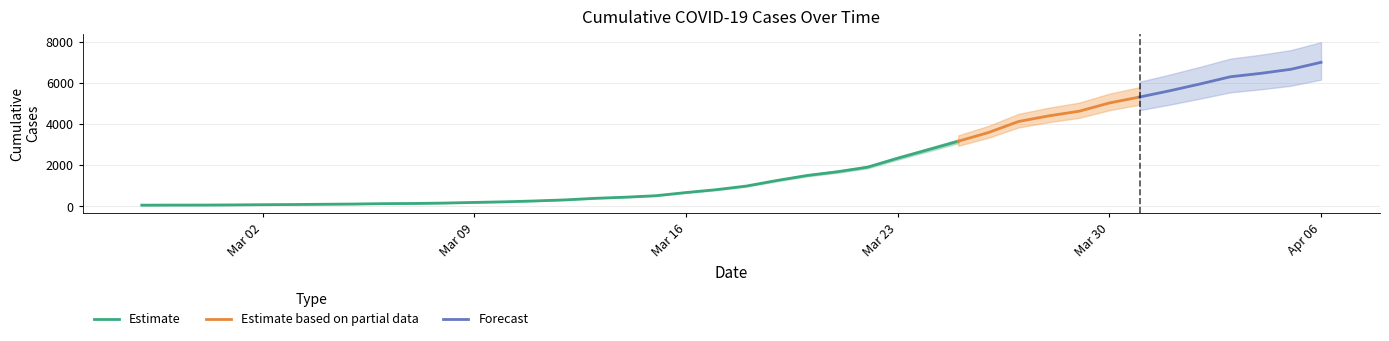

What is the minimum value shown in the chart?

64